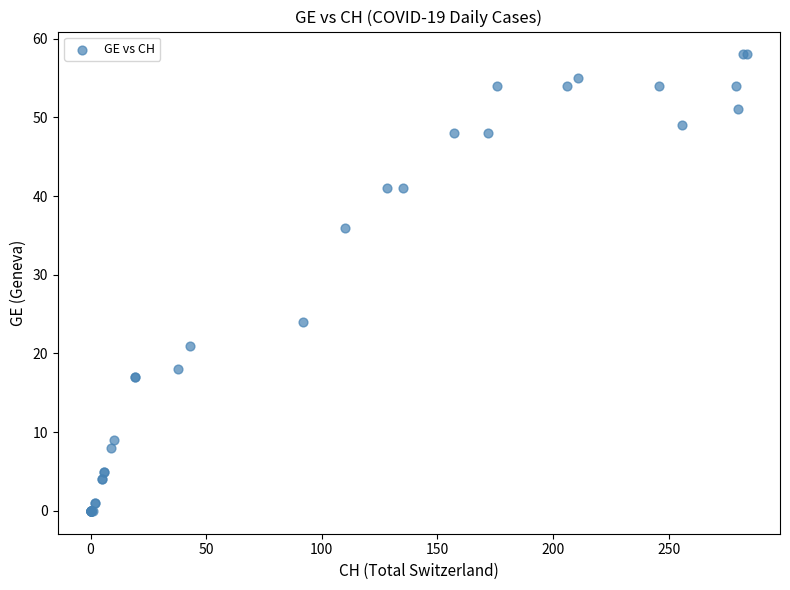

What Y value in the scatter plot is closest to 29?

24